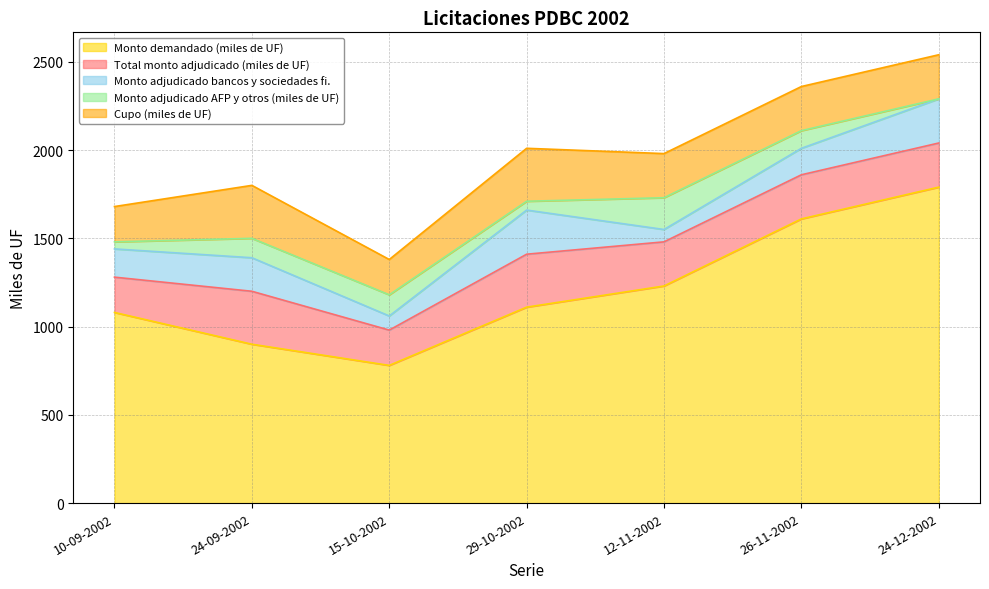

True or false: Total monto adjudicado (miles de UF) has a value of 300 at 29-10-2002.

True